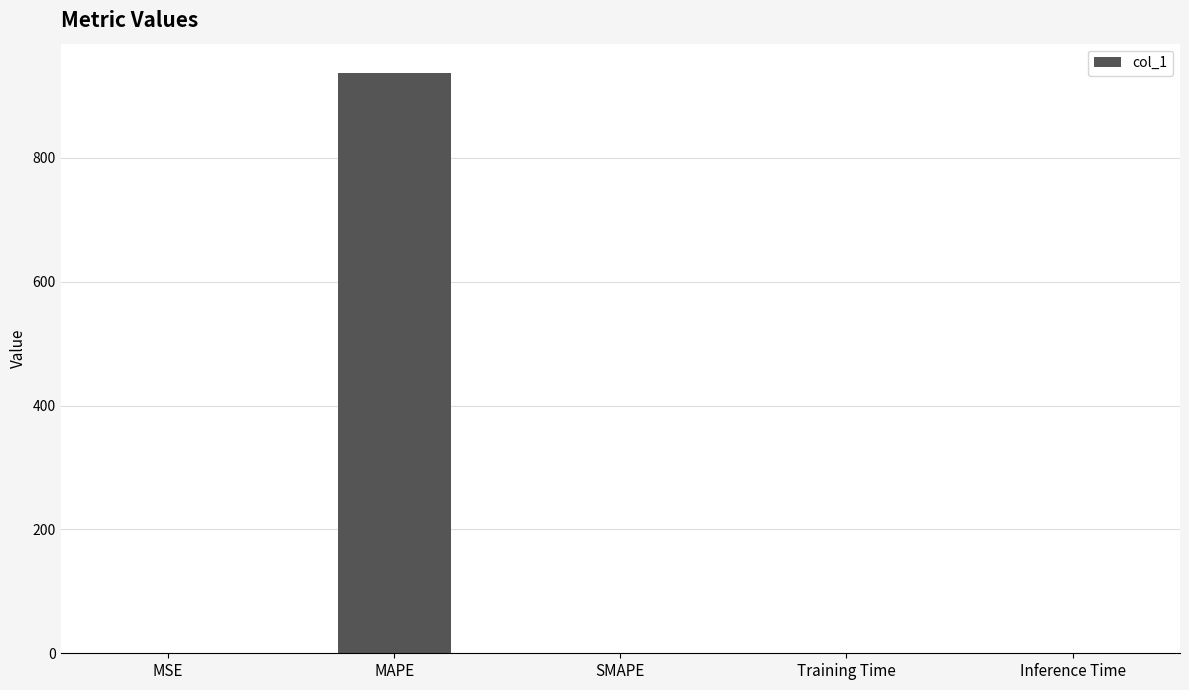

Which has a higher value, Inference Time or MAPE?

MAPE